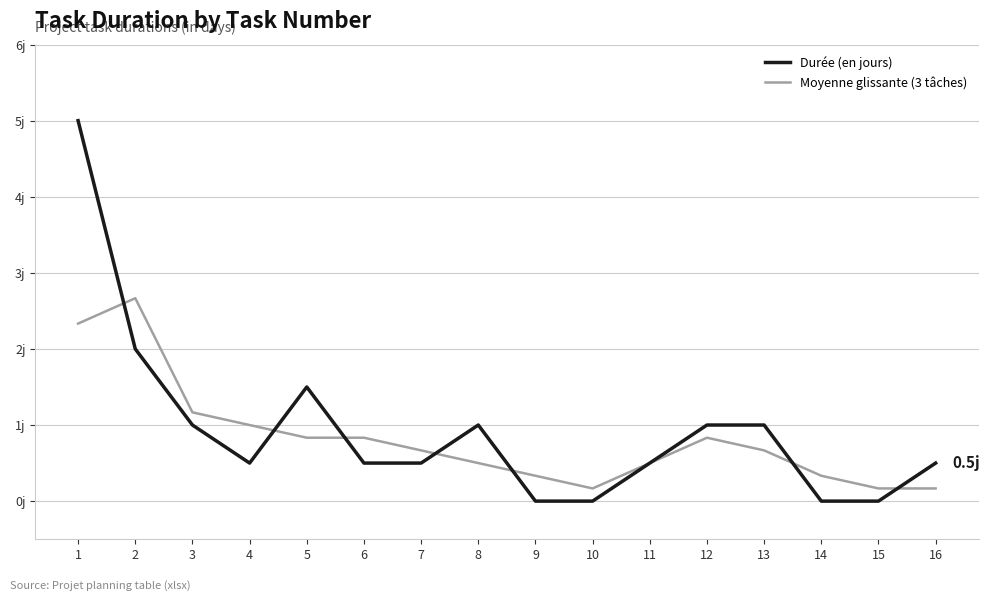

List the series in order of their peak value, lowest first.

Moyenne glissante (3 tâches), Durée (en jours)